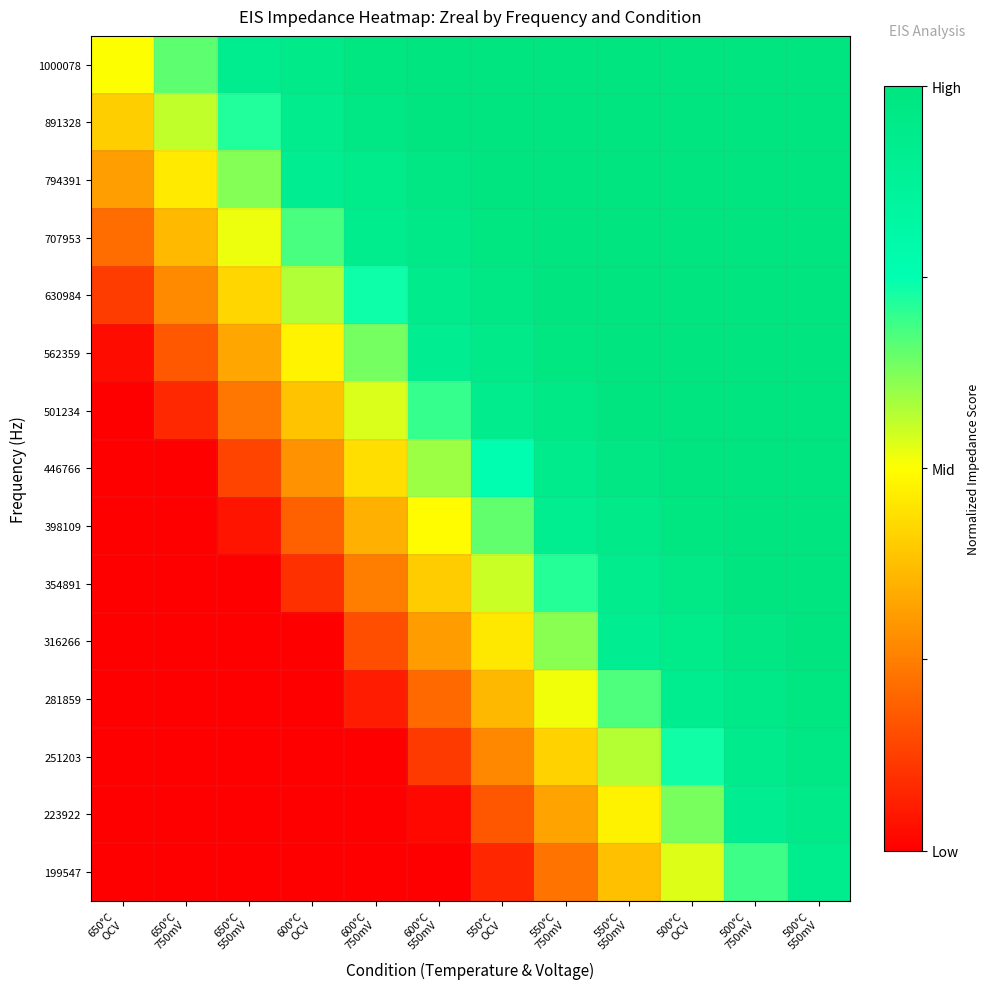

Reading right to left, what are all the values shown in this chart?

1000078: 500°C
550mV=1.0	500°C
750mV=1.0	500°C
OCV=1.0	550°C
550mV=1.0	550°C
750mV=1.0	550°C
OCV=1.0	600°C
550mV=1.0	600°C
750mV=1.0	600°C
OCV=1.0	650°C
550mV=0.9	650°C
750mV=0.7	650°C
OCV=0.5
891328: 500°C
550mV=1.0	500°C
750mV=1.0	500°C
OCV=1.0	550°C
550mV=1.0	550°C
750mV=1.0	550°C
OCV=1.0	600°C
550mV=1.0	600°C
750mV=1.0	600°C
OCV=0.9	650°C
550mV=0.7	650°C
750mV=0.6	650°C
OCV=0.4
794391: 500°C
550mV=1.0	500°C
750mV=1.0	500°C
OCV=1.0	550°C
550mV=1.0	550°C
750mV=1.0	550°C
OCV=1.0	600°C
550mV=1.0	600°C
750mV=0.9	600°C
OCV=0.9	650°C
550mV=0.6	650°C
750mV=0.5	650°C
OCV=0.3
707953: 500°C
550mV=1.0	500°C
750mV=1.0	500°C
OCV=1.0	550°C
550mV=1.0	550°C
750mV=1.0	550°C
OCV=1.0	600°C
550mV=1.0	600°C
750mV=0.9	600°C
OCV=0.7	650°C
550mV=0.5	650°C
750mV=0.4	650°C
OCV=0.2
630984: 500°C
550mV=1.0	500°C
750mV=1.0	500°C
OCV=1.0	550°C
550mV=1.0	550°C
750mV=1.0	550°C
OCV=1.0	600°C
550mV=0.9	600°C
750mV=0.7	600°C
OCV=0.6	650°C
550mV=0.4	650°C
750mV=0.3	650°C
OCV=0.1
562359: 500°C
550mV=1.0	500°C
750mV=1.0	500°C
OCV=1.0	550°C
550mV=1.0	550°C
750mV=1.0	550°C
OCV=0.9	600°C
550mV=0.9	600°C
750mV=0.6	600°C
OCV=0.5	650°C
550mV=0.3	650°C
750mV=0.2	650°C
OCV=0.0
501234: 500°C
550mV=1.0	500°C
750mV=1.0	500°C
OCV=1.0	550°C
550mV=1.0	550°C
750mV=1.0	550°C
OCV=0.9	600°C
550mV=0.7	600°C
750mV=0.5	600°C
OCV=0.4	650°C
550mV=0.2	650°C
750mV=0.1	650°C
OCV=0.0
446766: 500°C
550mV=1.0	500°C
750mV=1.0	500°C
OCV=1.0	550°C
550mV=1.0	550°C
750mV=0.9	550°C
OCV=0.8	600°C
550mV=0.6	600°C
750mV=0.4	600°C
OCV=0.3	650°C
550mV=0.1	650°C
750mV=0.0	650°C
OCV=0.0
398109: 500°C
550mV=1.0	500°C
750mV=1.0	500°C
OCV=1.0	550°C
550mV=1.0	550°C
750mV=0.9	550°C
OCV=0.7	600°C
550mV=0.5	600°C
750mV=0.3	600°C
OCV=0.2	650°C
550mV=0.0	650°C
750mV=0.0	650°C
OCV=0.0
354891: 500°C
550mV=1.0	500°C
750mV=1.0	500°C
OCV=1.0	550°C
550mV=0.9	550°C
750mV=0.7	550°C
OCV=0.6	600°C
550mV=0.4	600°C
750mV=0.2	600°C
OCV=0.1	650°C
550mV=0.0	650°C
750mV=0.0	650°C
OCV=0.0
316266: 500°C
550mV=1.0	500°C
750mV=1.0	500°C
OCV=0.9	550°C
550mV=0.9	550°C
750mV=0.6	550°C
OCV=0.5	600°C
550mV=0.3	600°C
750mV=0.2	600°C
OCV=0.0	650°C
550mV=0.0	650°C
750mV=0.0	650°C
OCV=0.0
281859: 500°C
550mV=1.0	500°C
750mV=1.0	500°C
OCV=0.9	550°C
550mV=0.7	550°C
750mV=0.5	550°C
OCV=0.4	600°C
550mV=0.2	600°C
750mV=0.1	600°C
OCV=0.0	650°C
550mV=0.0	650°C
750mV=0.0	650°C
OCV=0.0
251203: 500°C
550mV=1.0	500°C
750mV=0.9	500°C
OCV=0.7	550°C
550mV=0.6	550°C
750mV=0.4	550°C
OCV=0.3	600°C
550mV=0.1	600°C
750mV=0.0	600°C
OCV=0.0	650°C
550mV=0.0	650°C
750mV=0.0	650°C
OCV=0.0
223922: 500°C
550mV=0.9	500°C
750mV=0.9	500°C
OCV=0.6	550°C
550mV=0.5	550°C
750mV=0.3	550°C
OCV=0.2	600°C
550mV=0.0	600°C
750mV=0.0	600°C
OCV=0.0	650°C
550mV=0.0	650°C
750mV=0.0	650°C
OCV=0.0
199547: 500°C
550mV=0.9	500°C
750mV=0.7	500°C
OCV=0.5	550°C
550mV=0.4	550°C
750mV=0.2	550°C
OCV=0.1	600°C
550mV=0.0	600°C
750mV=0.0	600°C
OCV=0.0	650°C
550mV=0.0	650°C
750mV=0.0	650°C
OCV=0.0